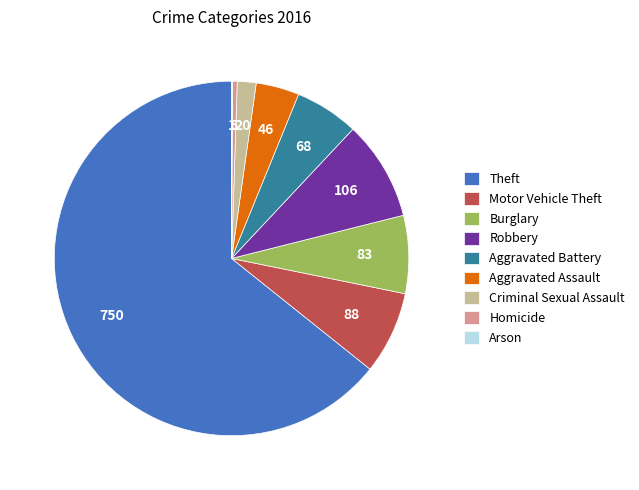

Does any single category account for the majority?

Yes